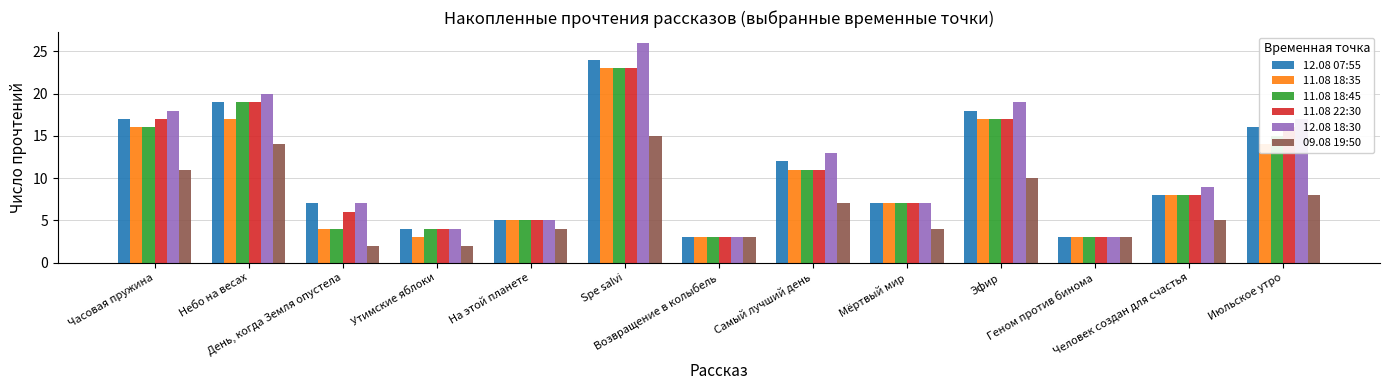

What is the difference between the maximum and minimum values in the 11.08 22:30 series?

20